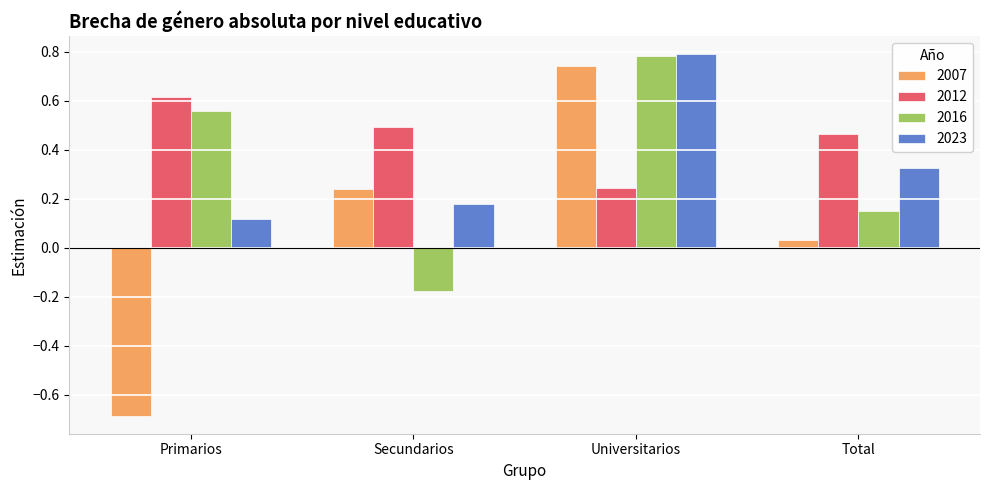

What is the spread (max minus min) of values at Total?

0.4